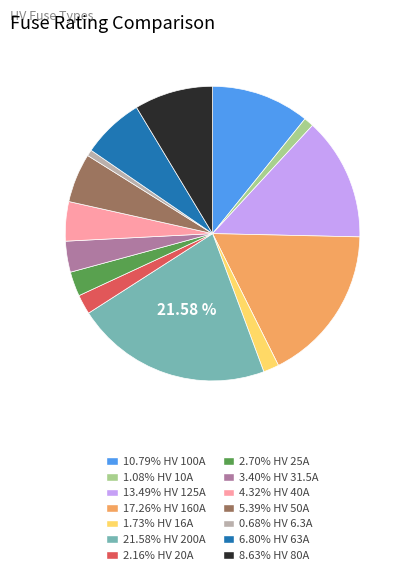

Is there any slice that represents more than half of the pie?

No